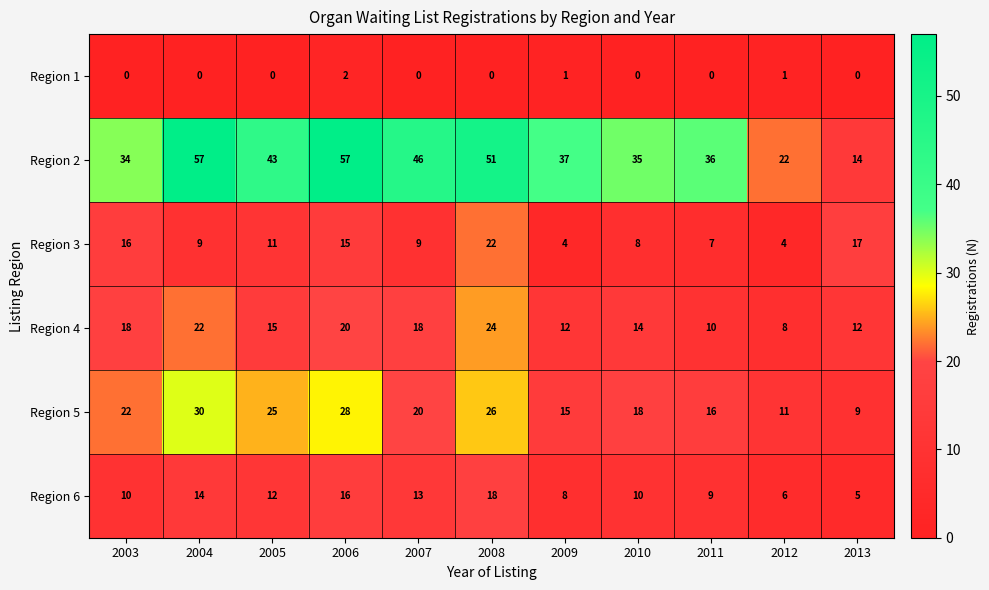

Between 2004 and 2010, which series saw the biggest shift?

Region 2